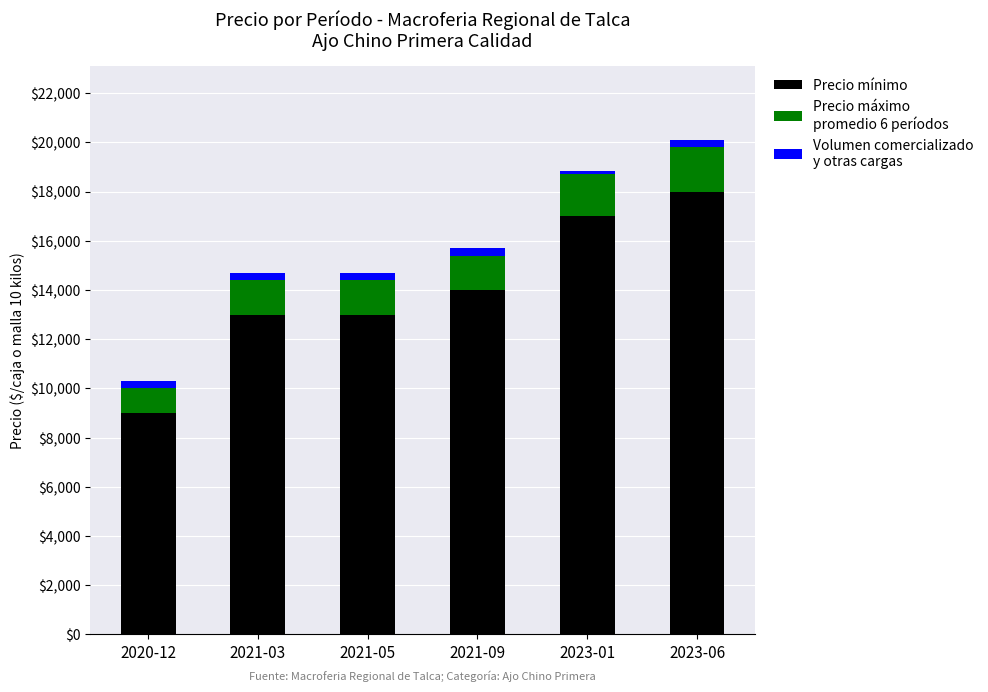

Reading left to right, what are the values for Precio mínimo?

2020-12=9000	2021-03=13000	2021-05=13000	2021-09=14000	2023-01=17000	2023-06=18000